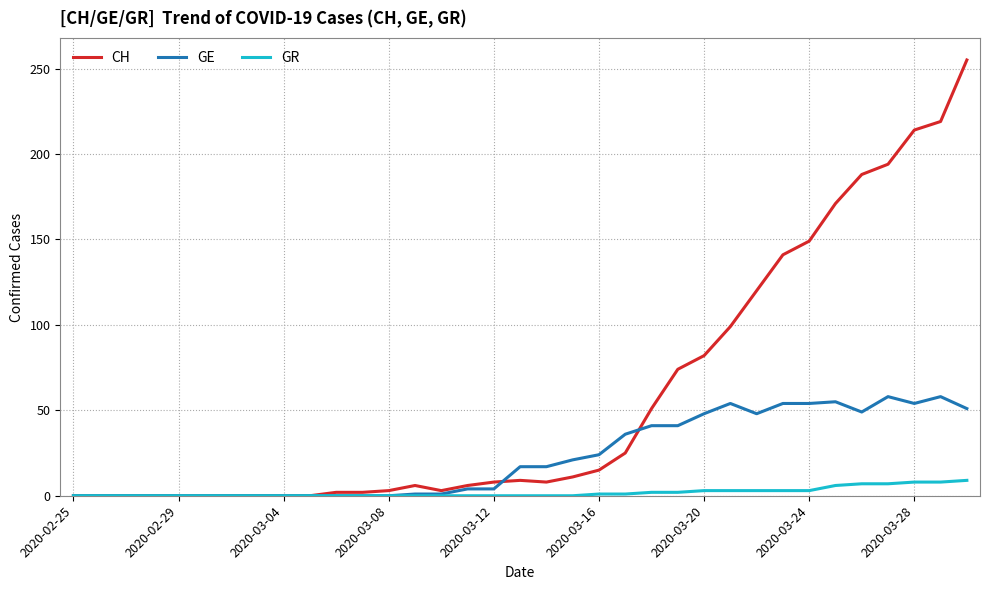

What is the sum of all CH values?

2055